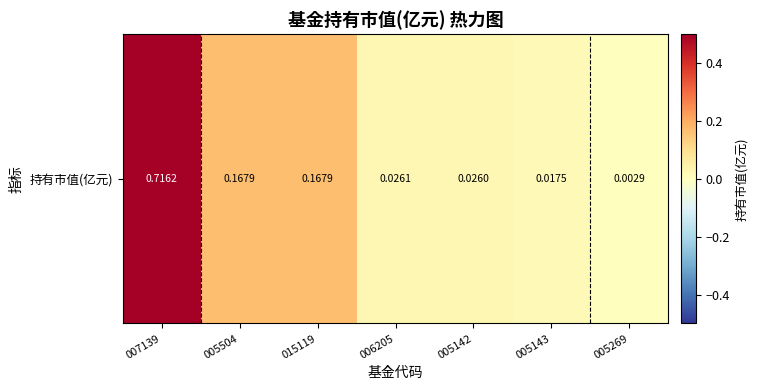

The chart shows a value of 0.0 at 005143. True or false?

True